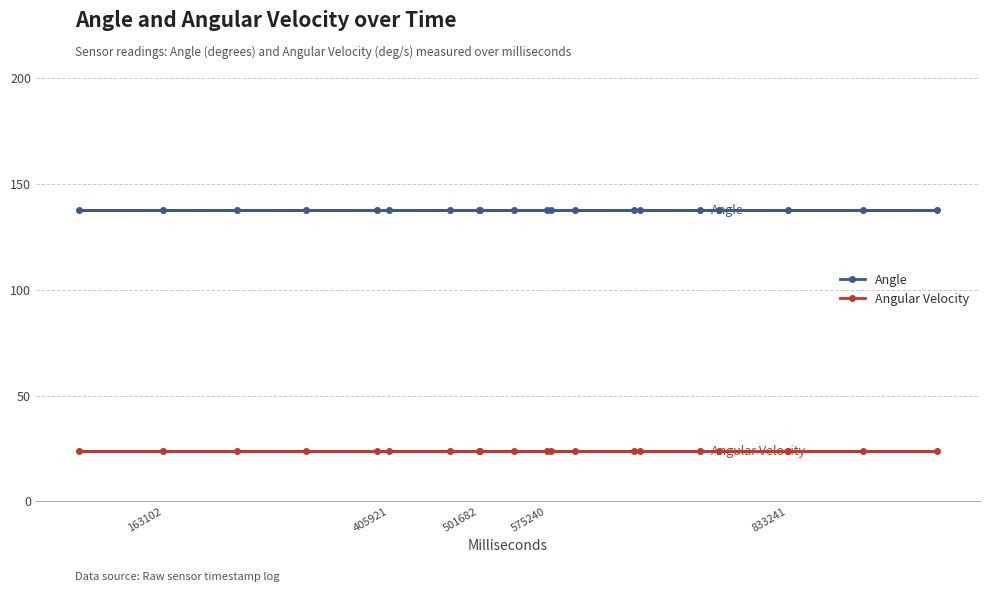

True or false: Angular Velocity has more than 0 interior local peaks.

False